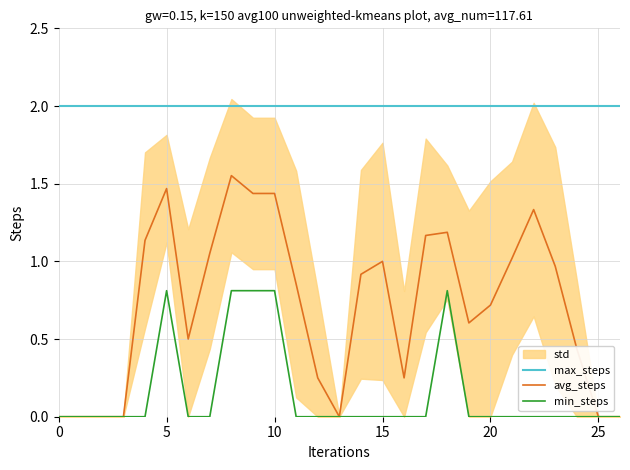

True or false: max_steps and avg_steps intersect in this chart.

False